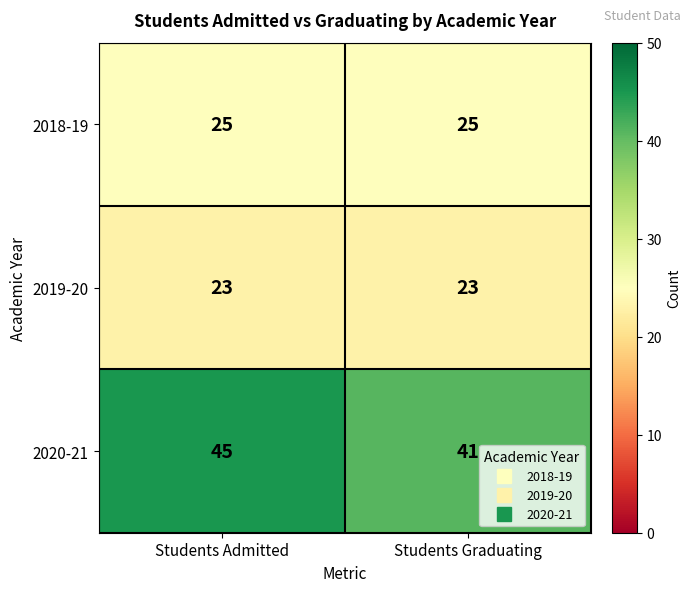

What value does the 2020-21 series have at Students Graduating?

41